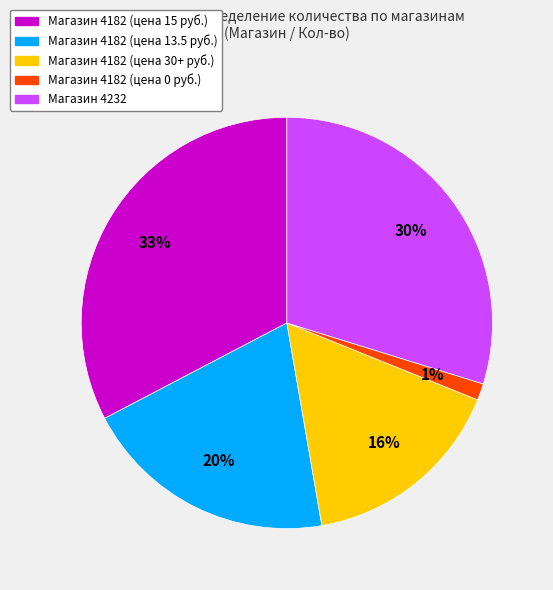

To the nearest percent, what portion does Магазин 4182 (цена 30+ руб.) represent?

16%